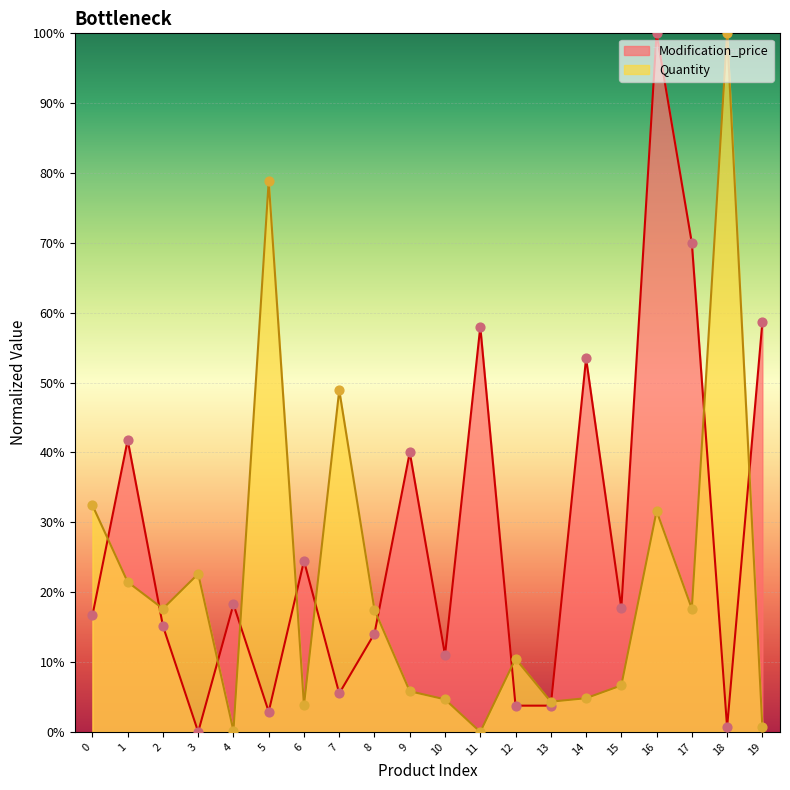

Which series has the largest total across all categories?

Modification_price